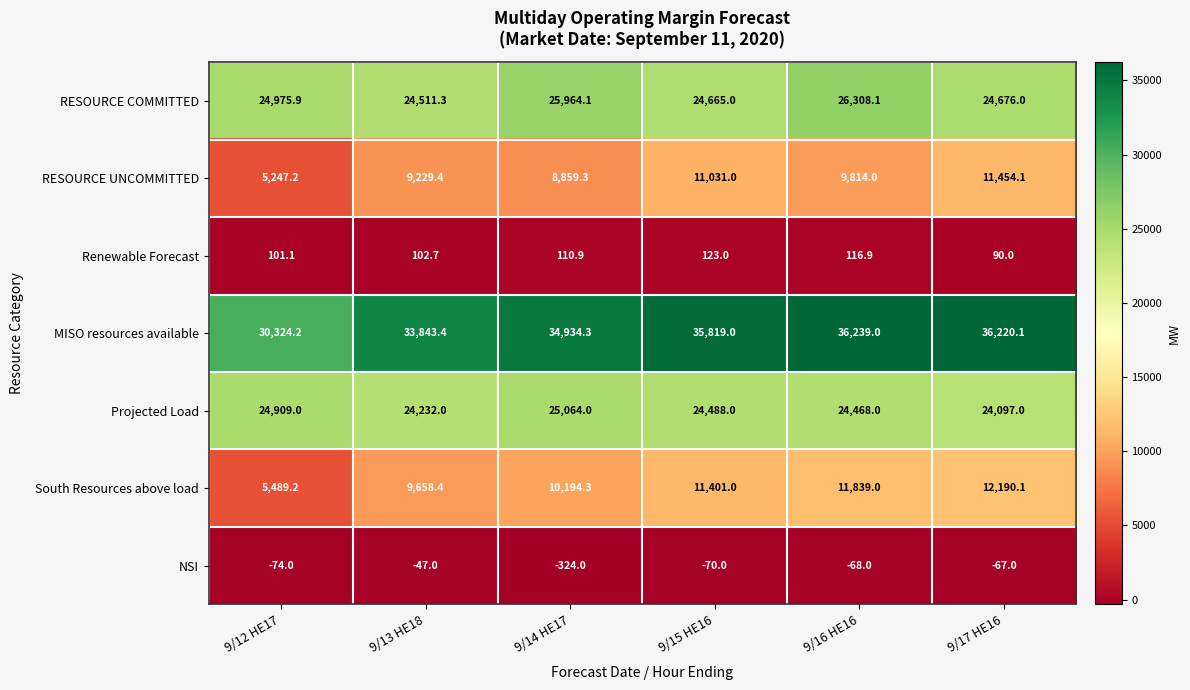

Which label corresponds to the largest value in the chart?

9/16 HE16